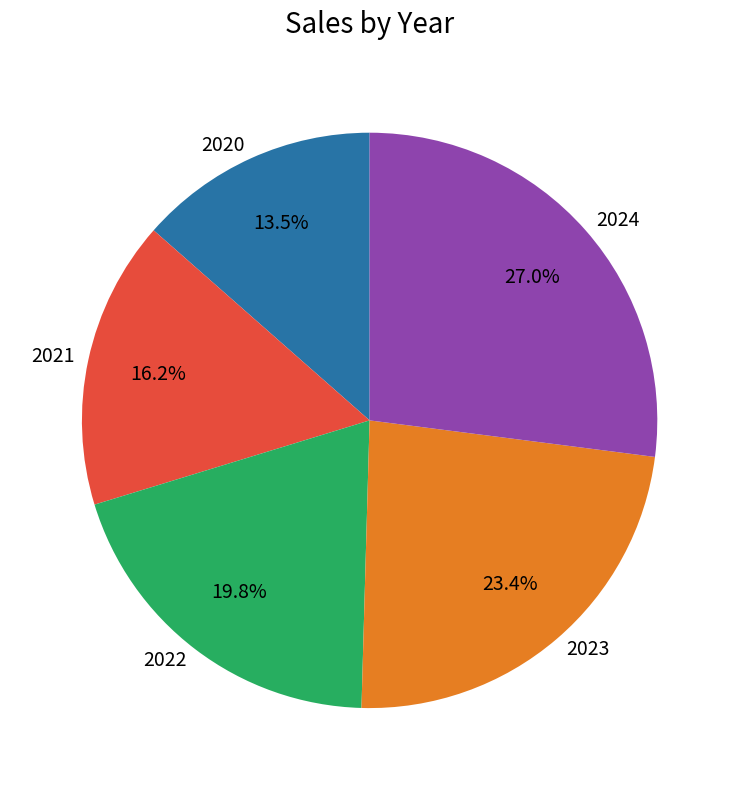

Between 2023 and 2022, which is larger?

2023